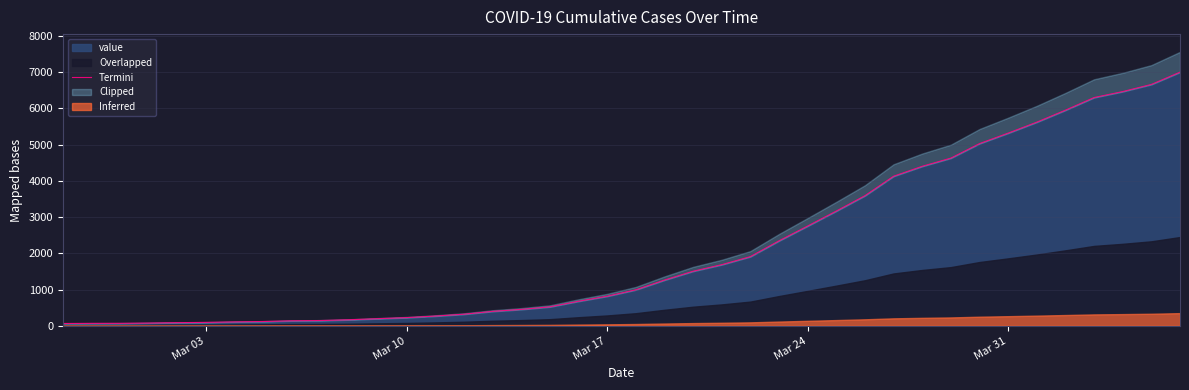

What is the maximum value for value?

6995